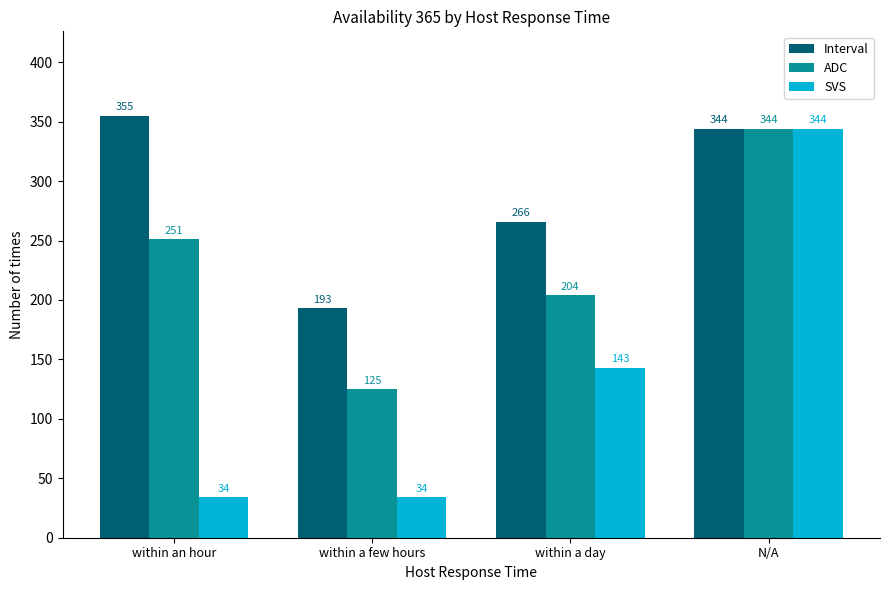

Which series has the largest range (max minus min)?

SVS